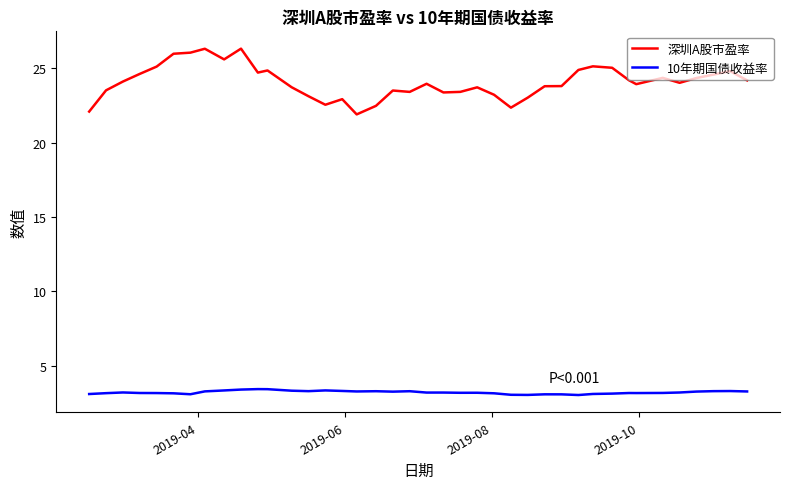

Which series has the largest total across all categories?

深圳A股市盈率